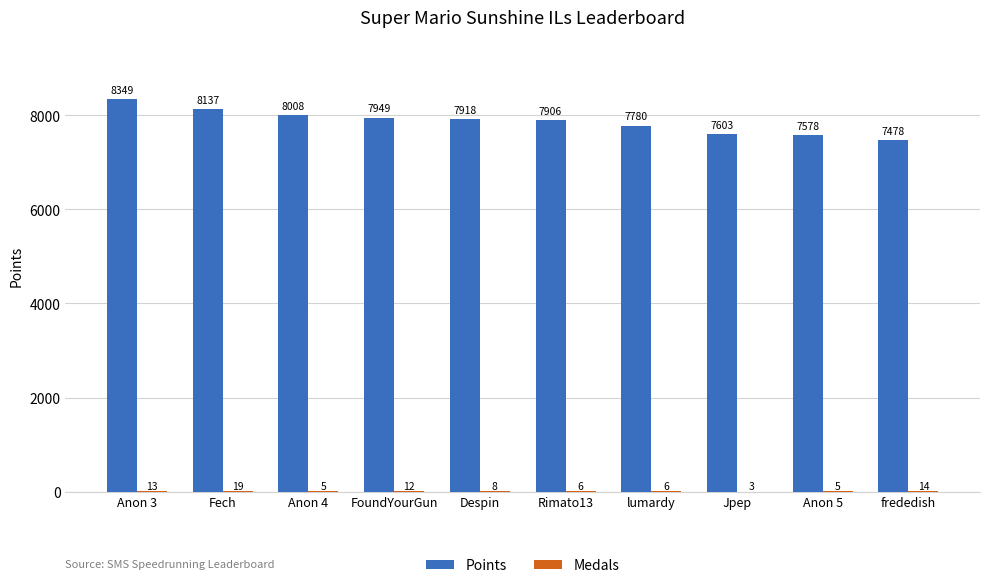

The value of Points at frededish is 3498. True or false?

False